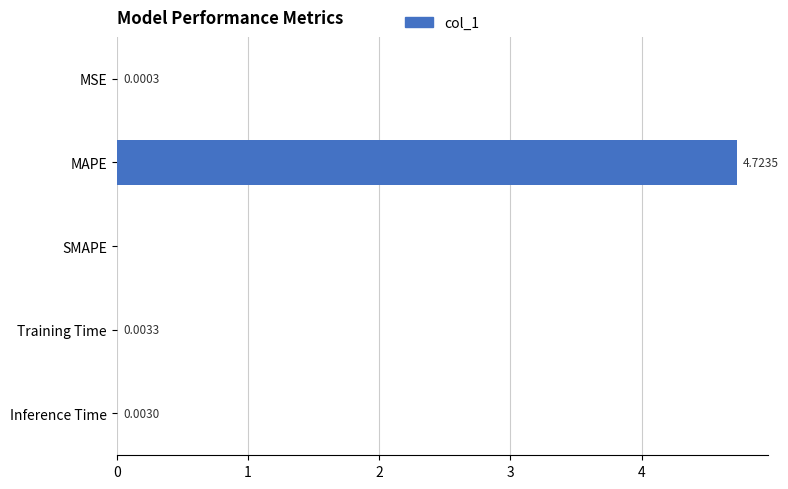

Which category has the highest value across all series?

MAPE